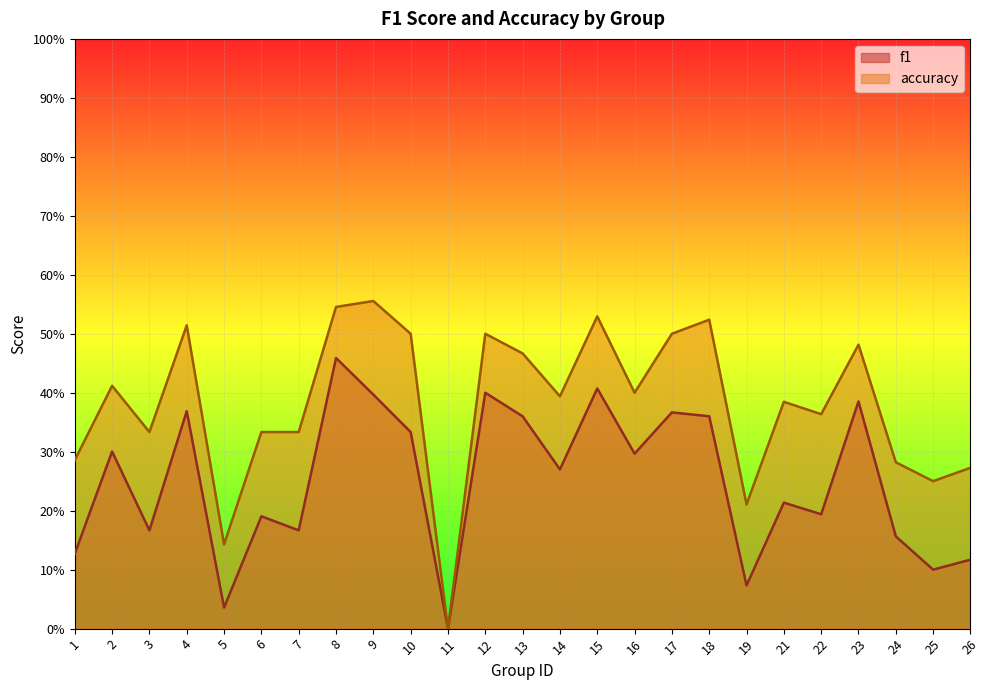

At which category does f1 reach its first local valley?

3